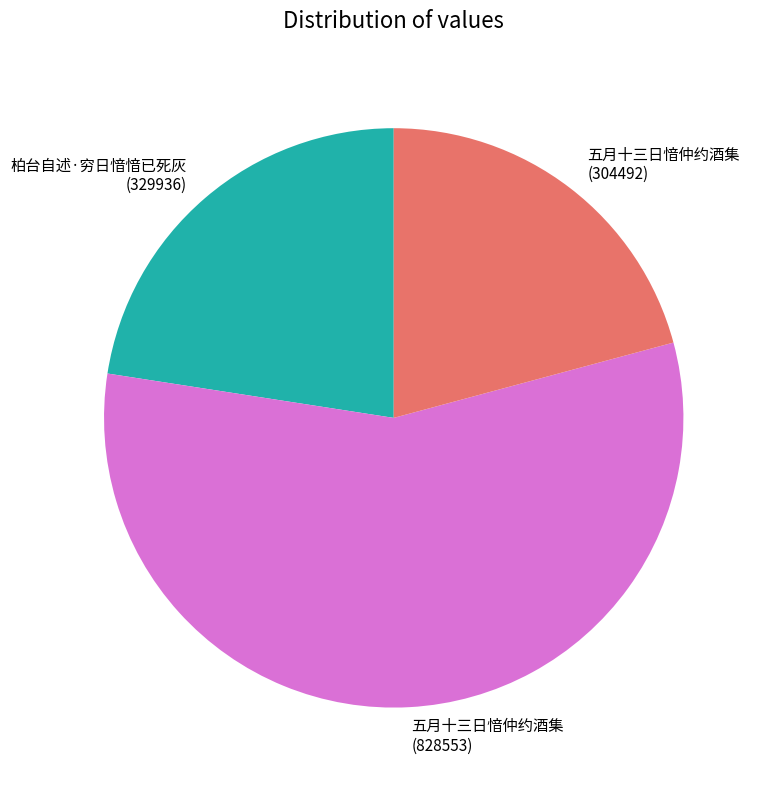

Is there any slice that represents more than half of the pie?

Yes